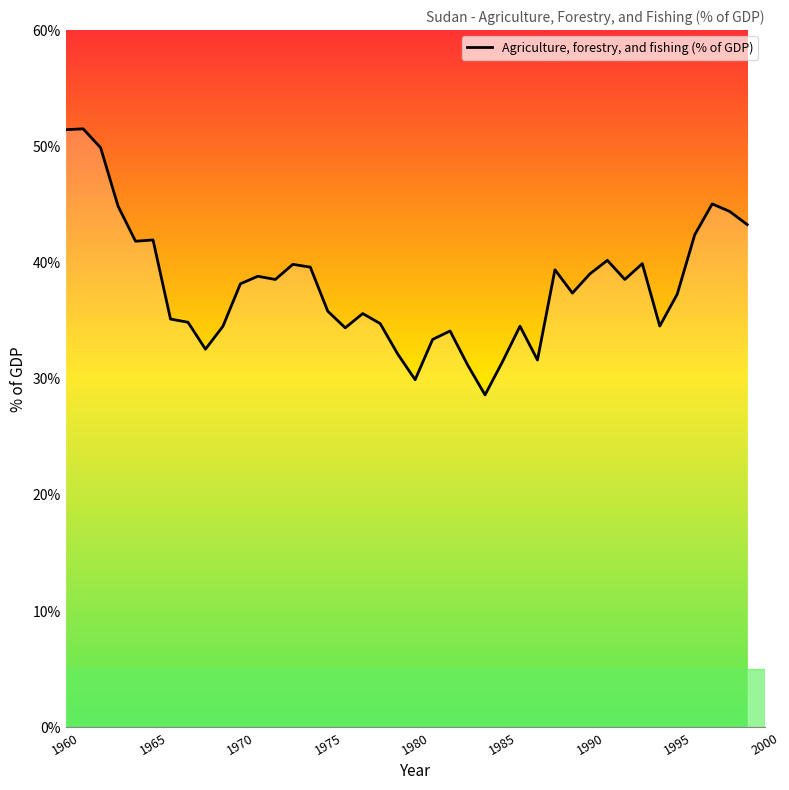

Does the chart display data point markers on the line(s)?

No